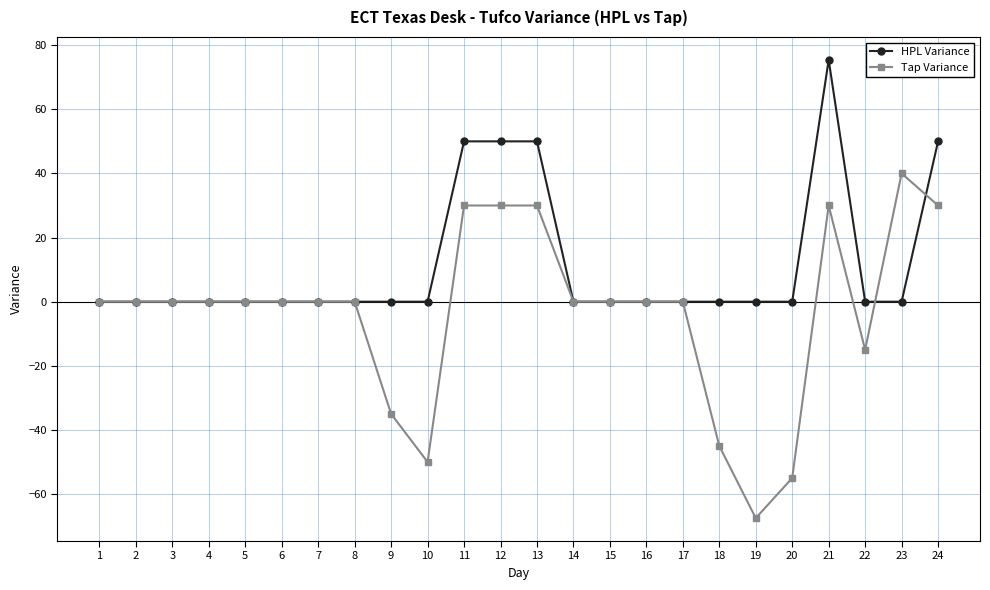

What are all the series names shown in the legend?

HPL Variance, Tap Variance